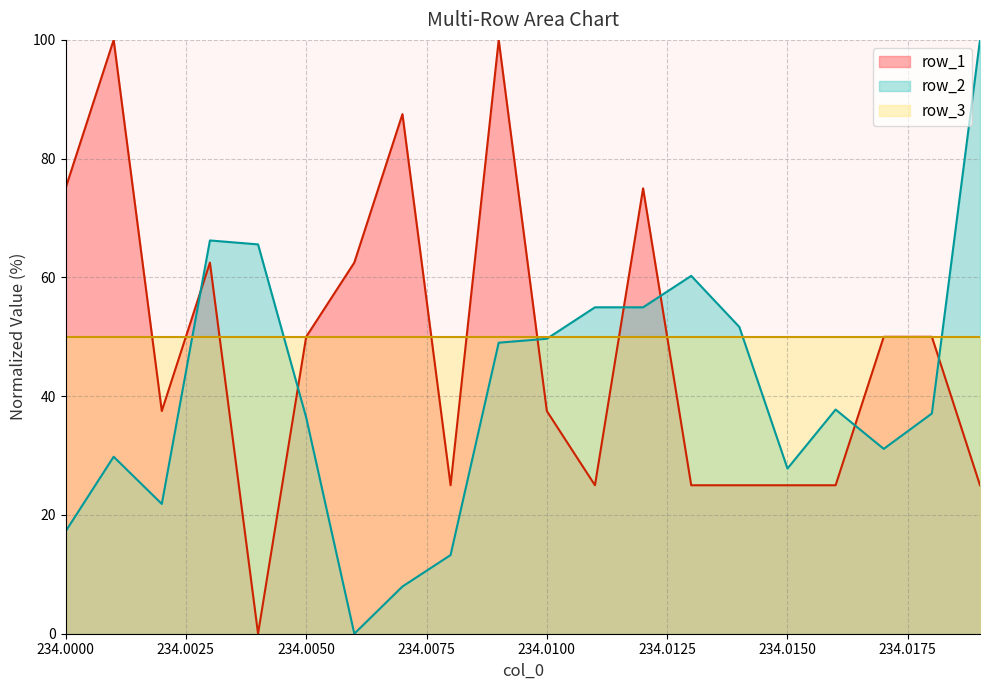

How many lines are shown in the chart?

3